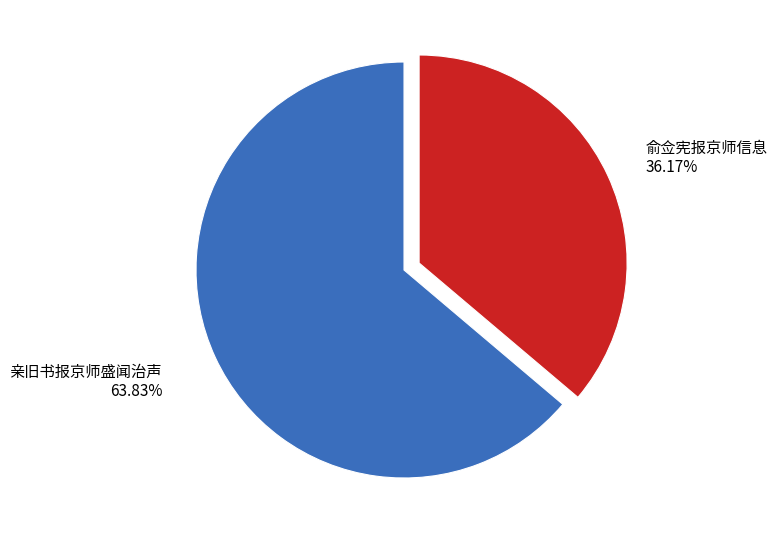

Is there any slice that represents more than half of the pie?

Yes